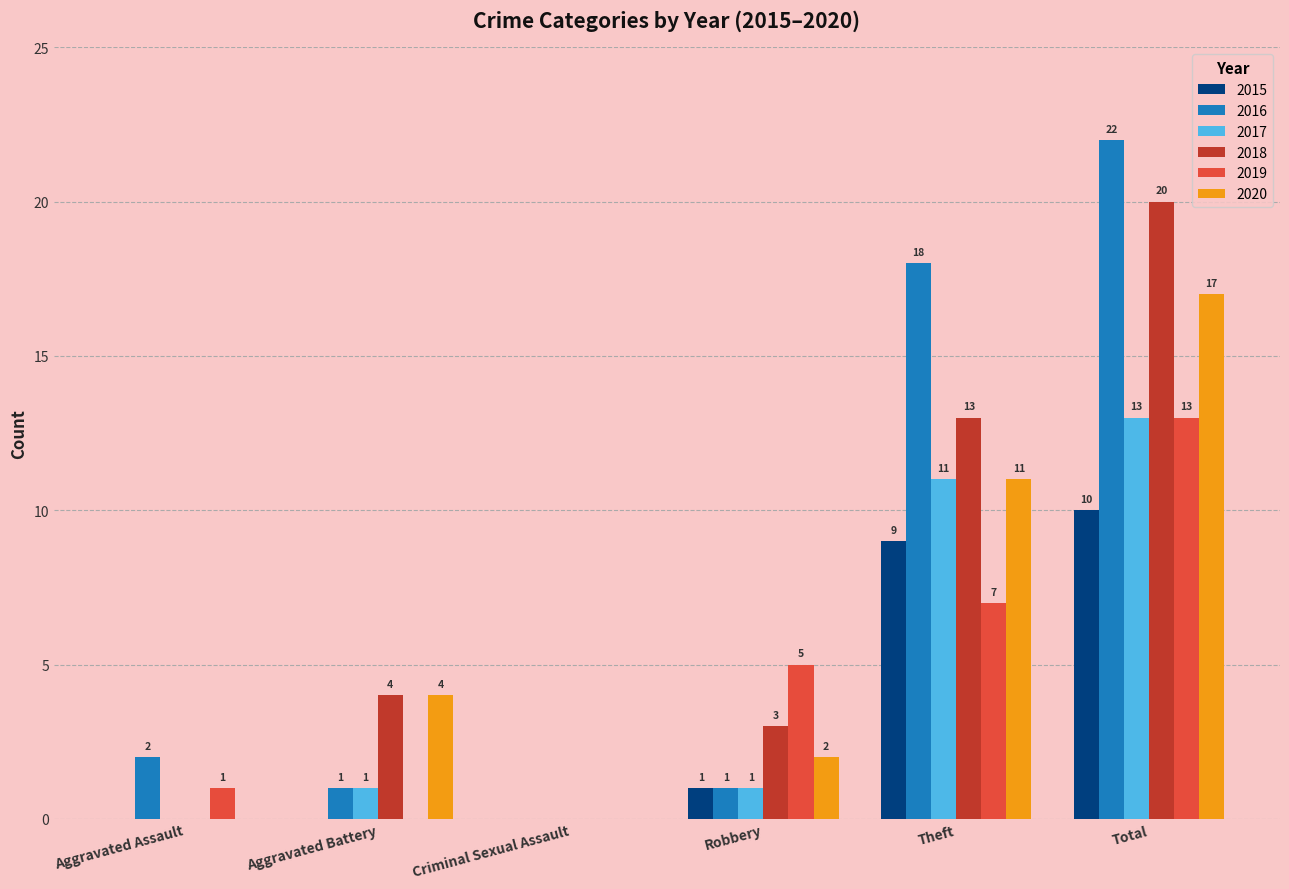

Is the value of 2019 at Total greater than the value of 2020 at Total?

No